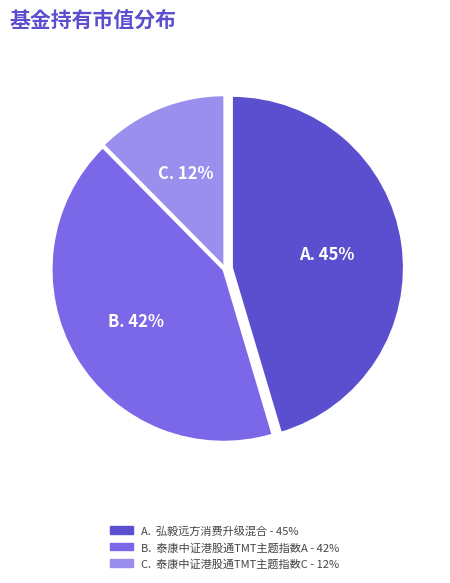

To the nearest percent, what is the difference between the largest and smallest slice percentages?

33%